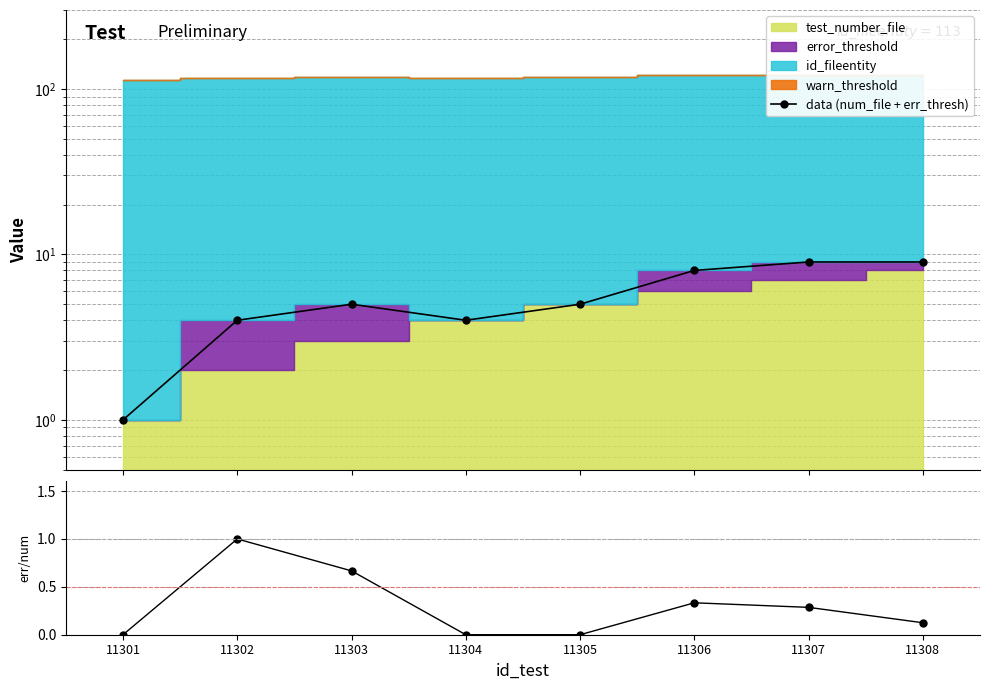

True or false: error/num_file has more than 1 points higher than both neighbors.

True